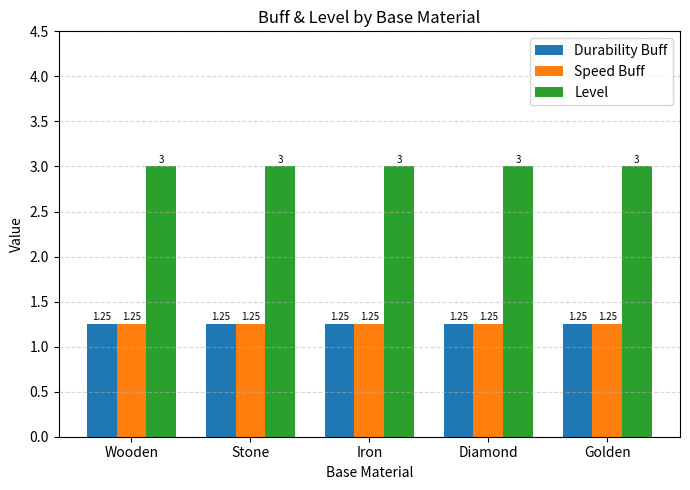

At how many categories does at least one series exceed 1?

5